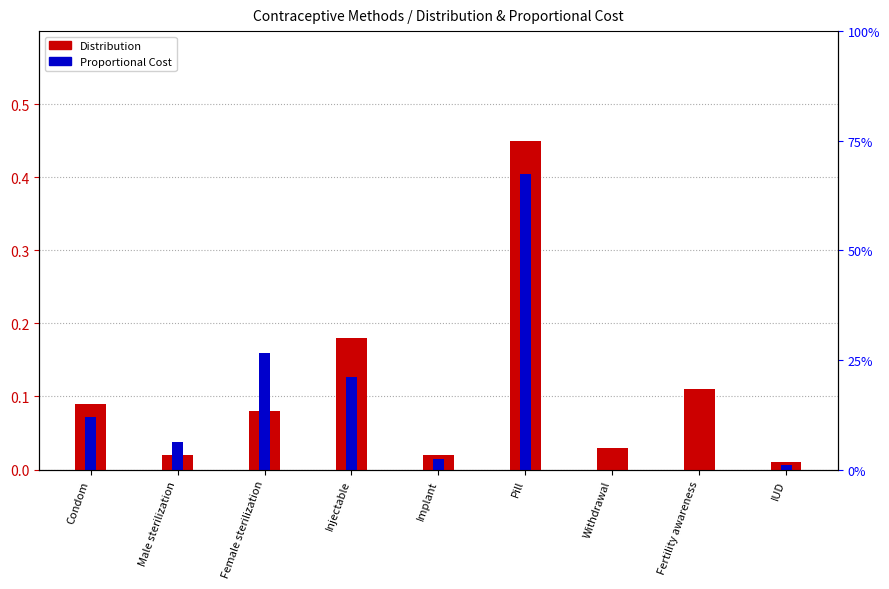

True or false: Distribution has a value of 0.1 at Fertility awareness.

True